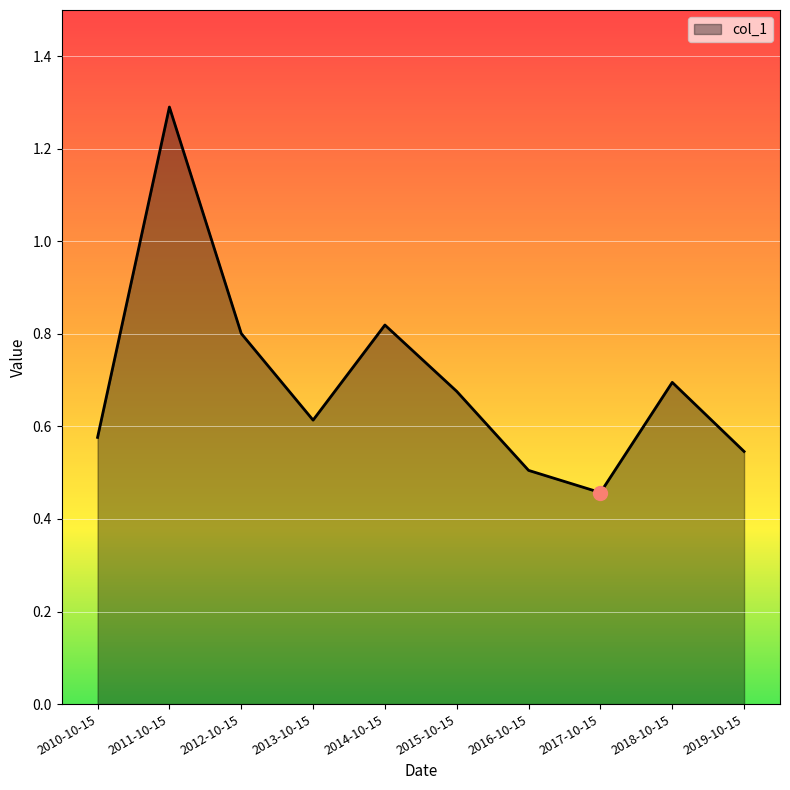

What position from the right is 2014-10-15?

6